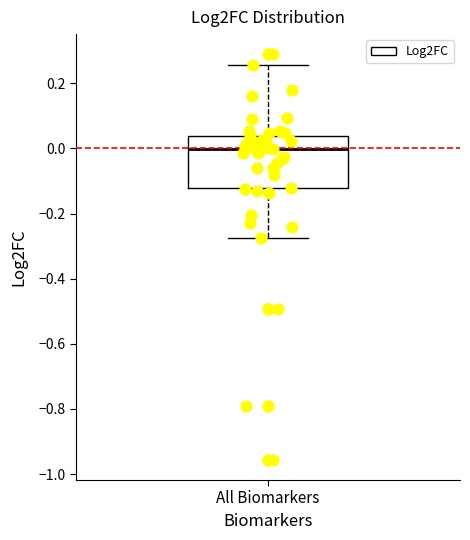

Transcribe this box plot: give where the median line is, the range the box spans, and where the two whiskers end, as read against the y-axis. The values are not printed on the chart, so give them approximately, as read against the axis.

median 0.00, box -0.12 to 0.04, whiskers -0.28 to 0.26